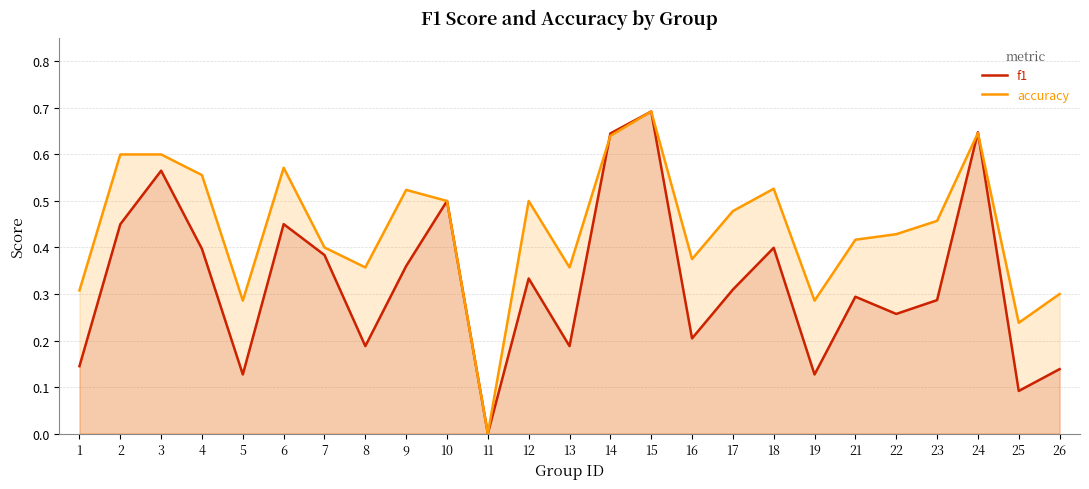

Which label corresponds to the smallest value in the chart?

11